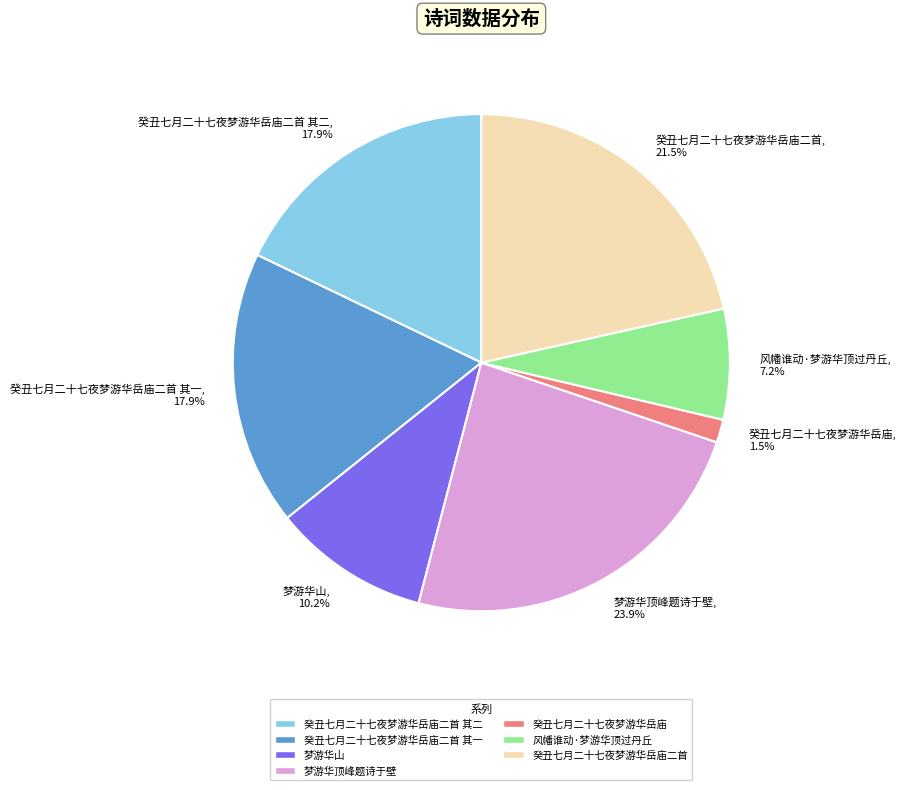

How many slices are in this pie chart?

7